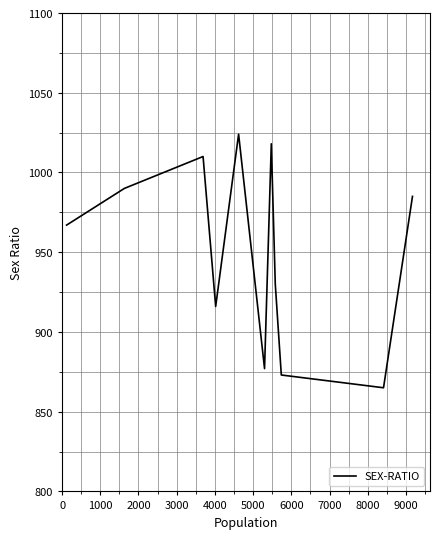

What is the maximum value shown in the chart?

1024